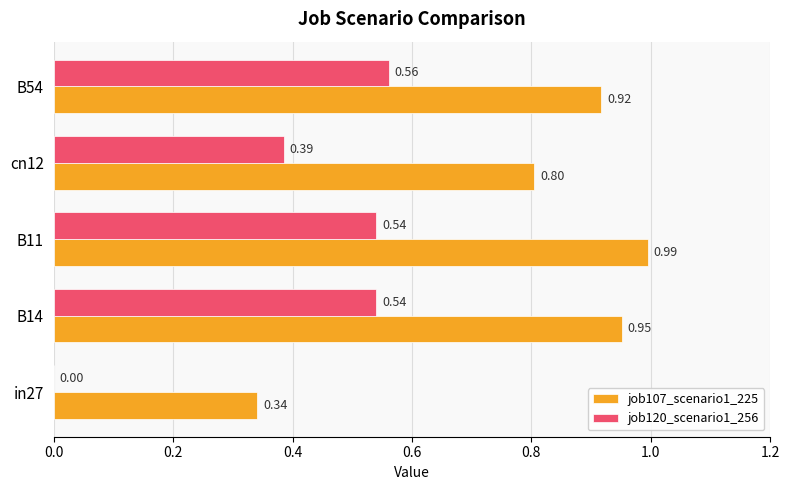

Is the value of job120_scenario1_256 at B54 greater than the value of job107_scenario1_225 at cn12?

No